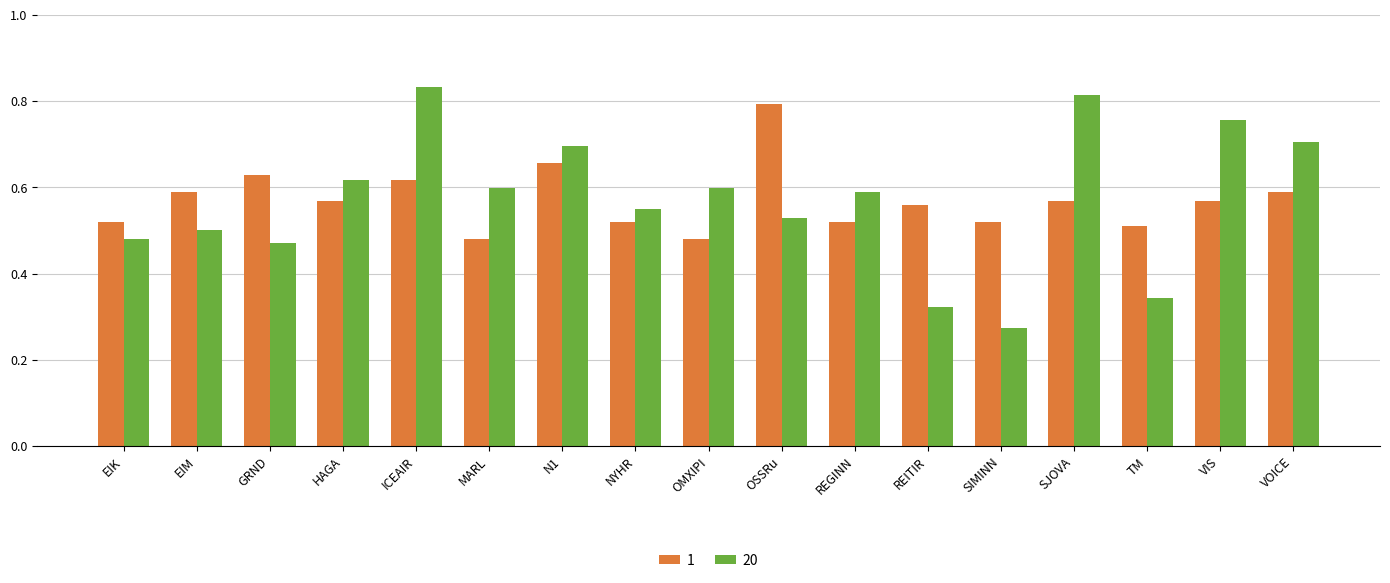

Between NYHR and TM, which series saw the biggest shift?

20